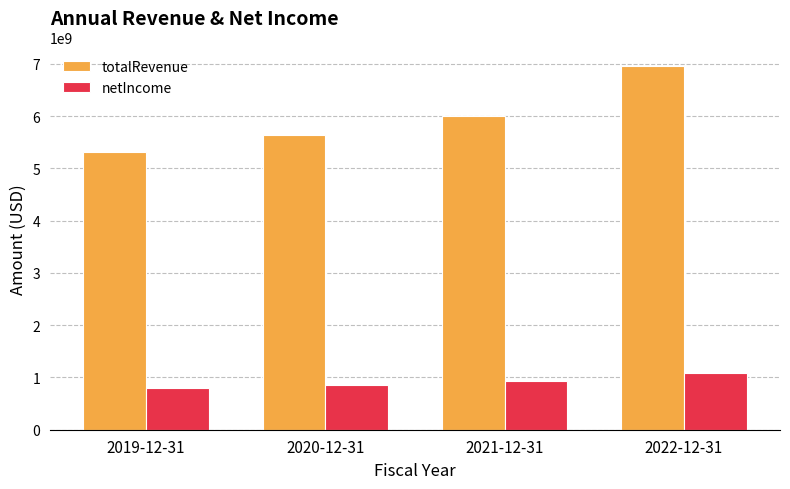

What is the label of the 3rd bar from the left?

2021-12-31